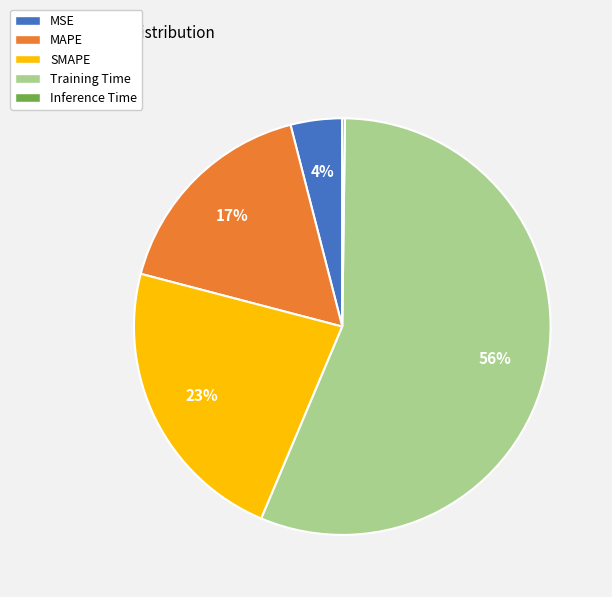

Which slice is the largest?

Training Time